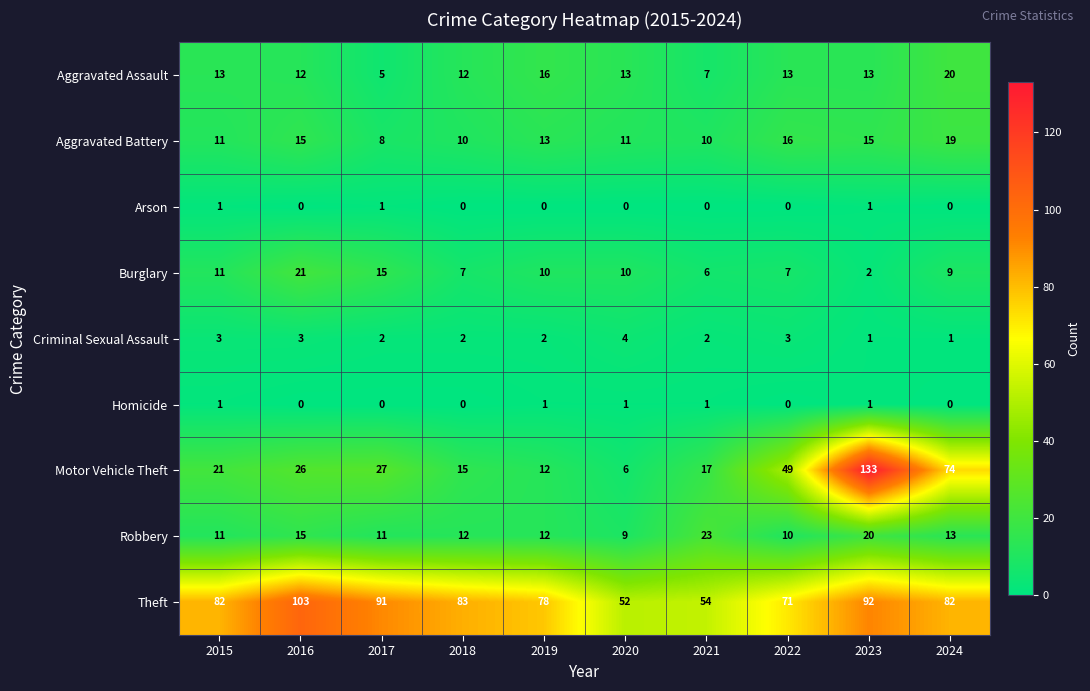

At which category is the sum across all series the highest?

2023